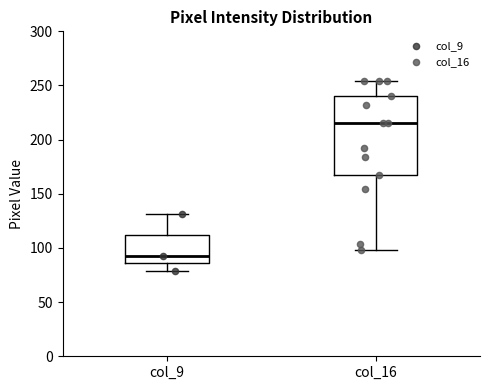

Where is the upper edge of the box for col_9 on the y-axis? The values are not printed on the chart, so give them approximately, as read against the axis.

110